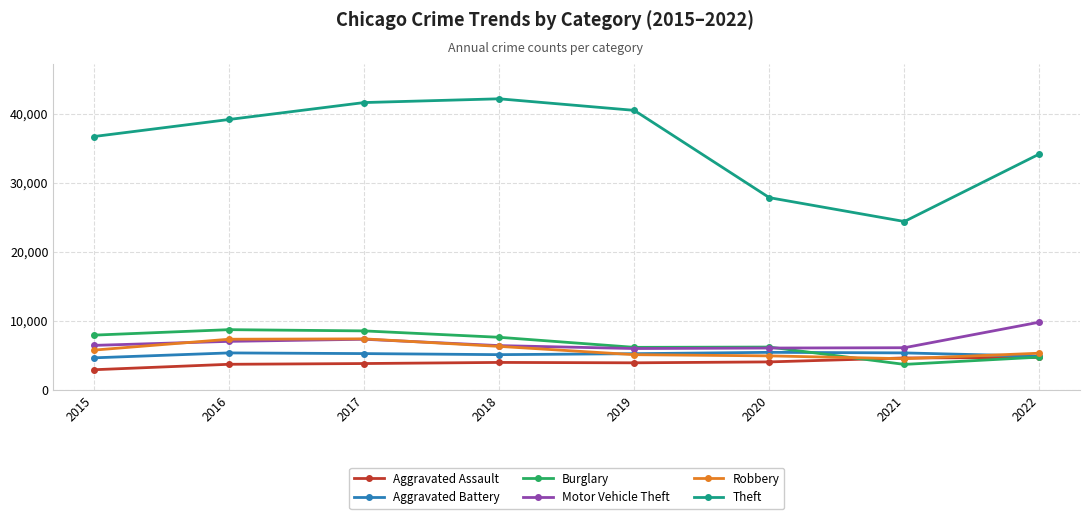

What is the value of the Burglary point at the 7th from the left?

3708